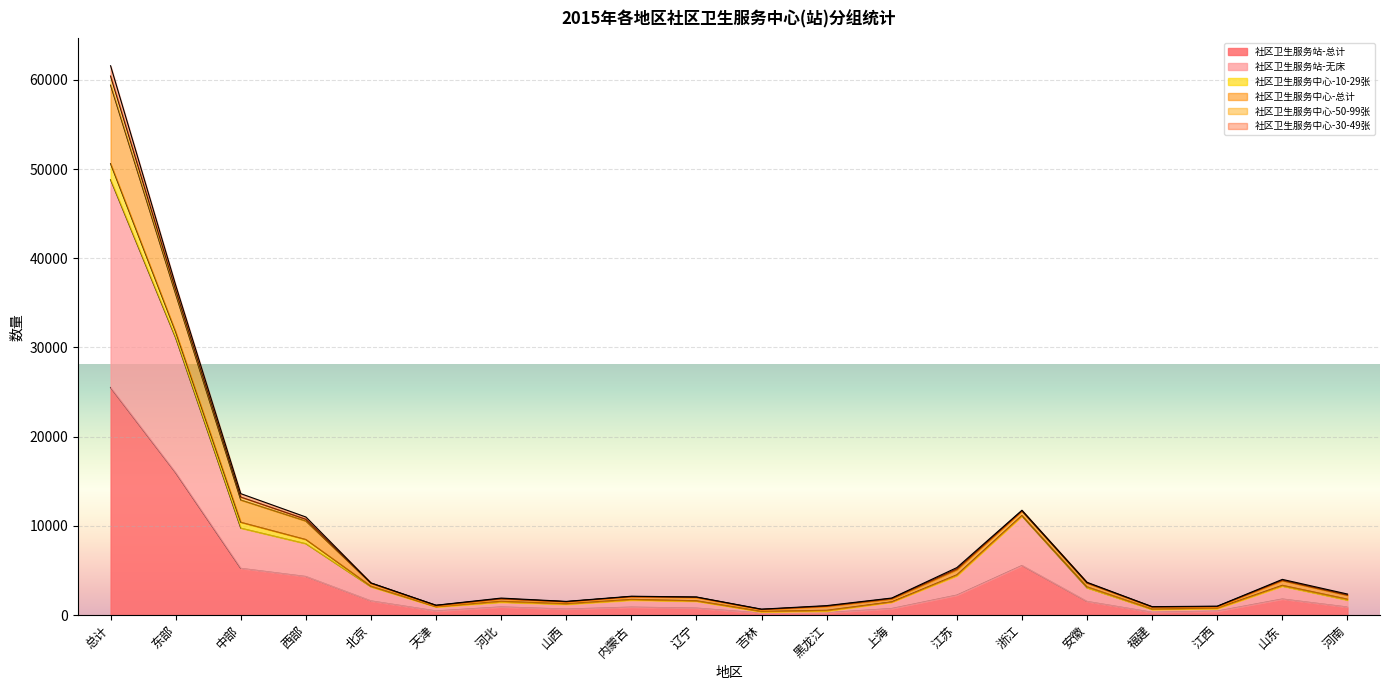

Where is 社区卫生服务站-无床 nearest to the value 24586?

东部